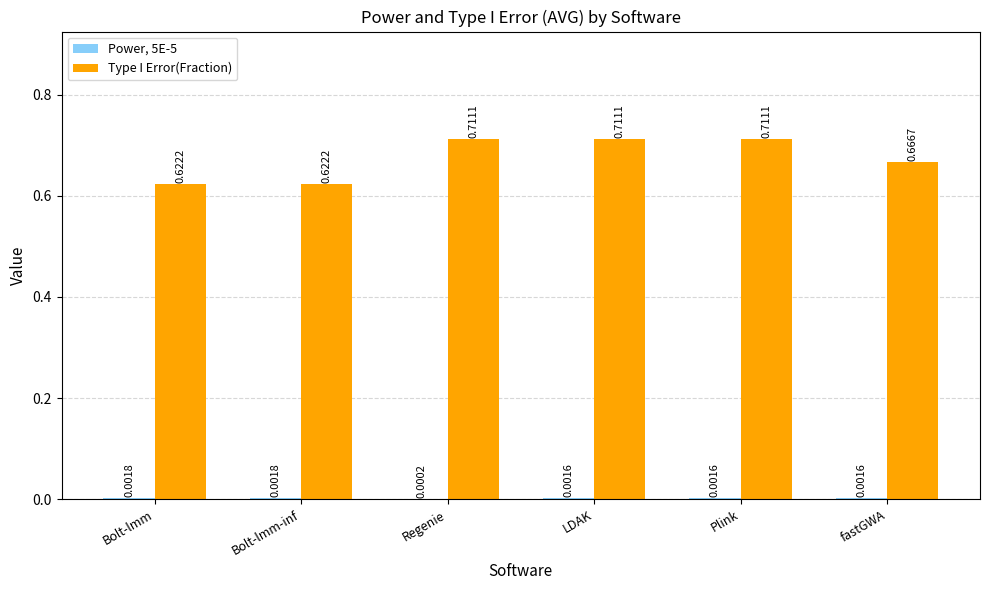

Which series changed the most between Bolt-lmm and Plink?

Type I Error(Fraction)